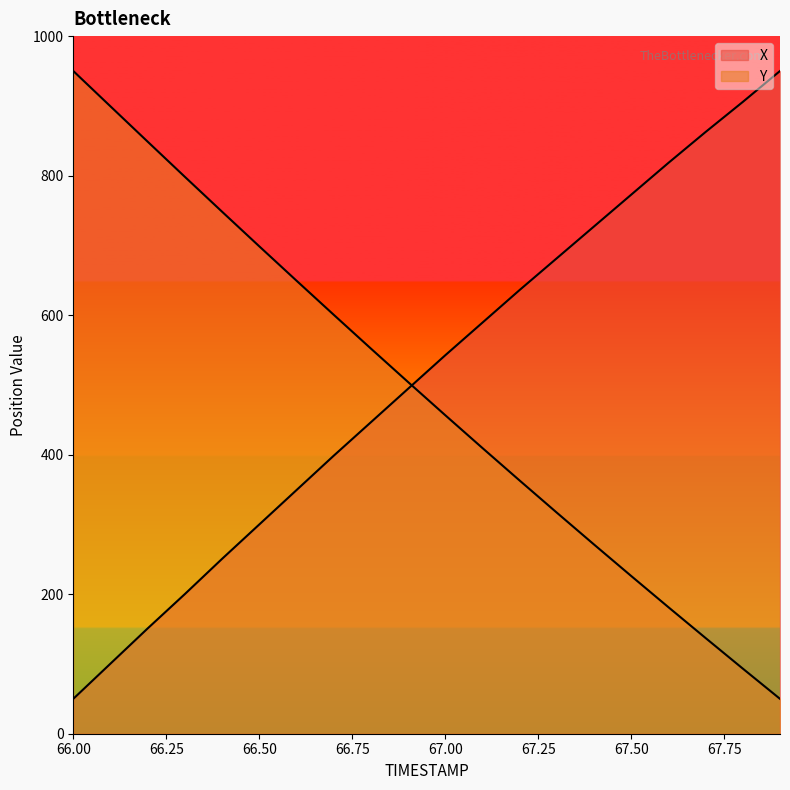

What is the lowest value of the Y series?

50.0